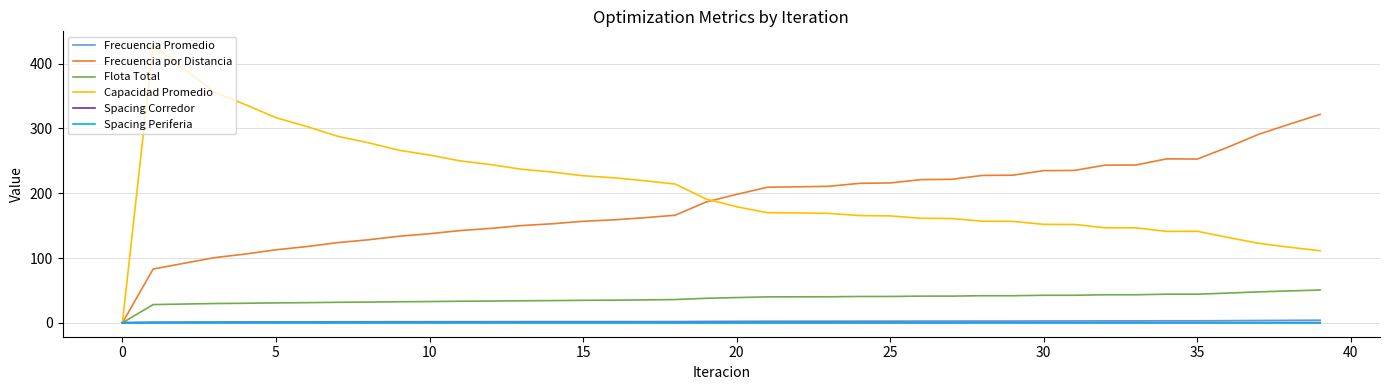

Which series has the widest spread of values?

Capacidad Promedio